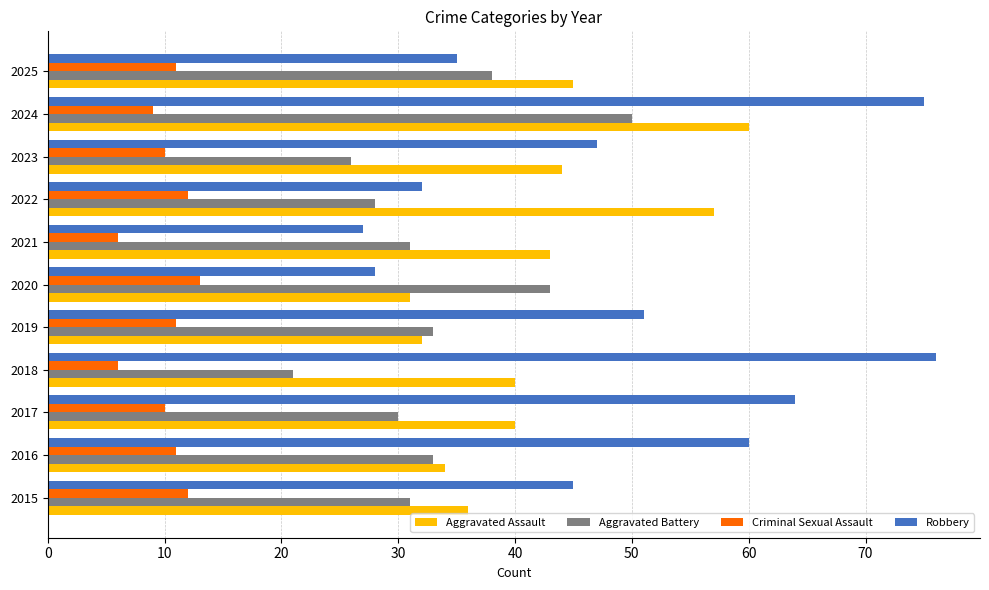

Is it true that Aggravated Battery equals 28 at 2022?

True